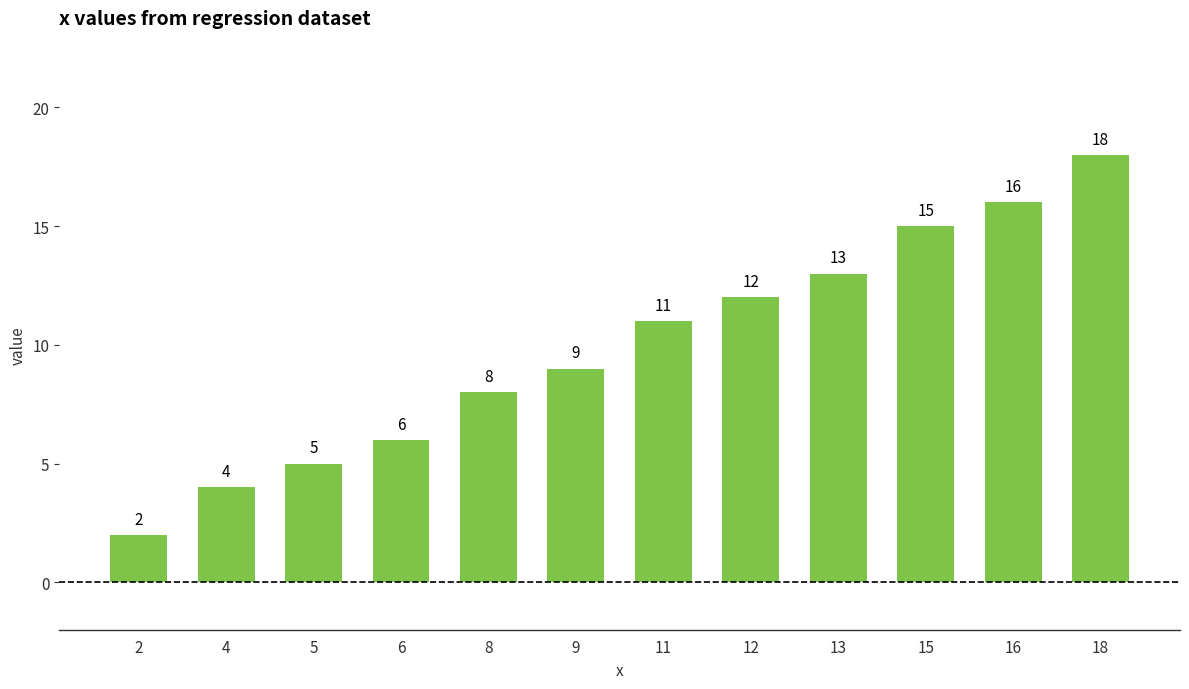

List the labels in order of value, largest first.

18, 16, 15, 13, 12, 11, 9, 8, 6, 5, 4, 2